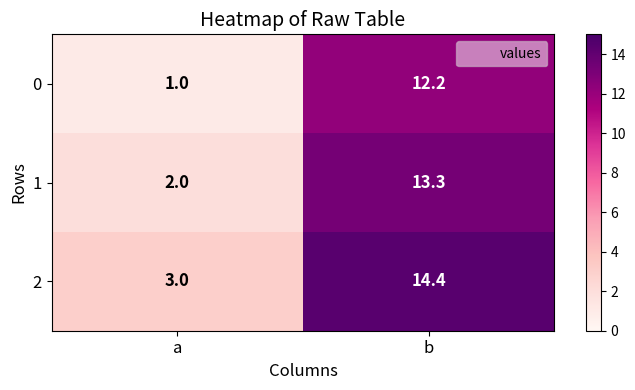

The value of 1 at b is 18.0. True or false?

False